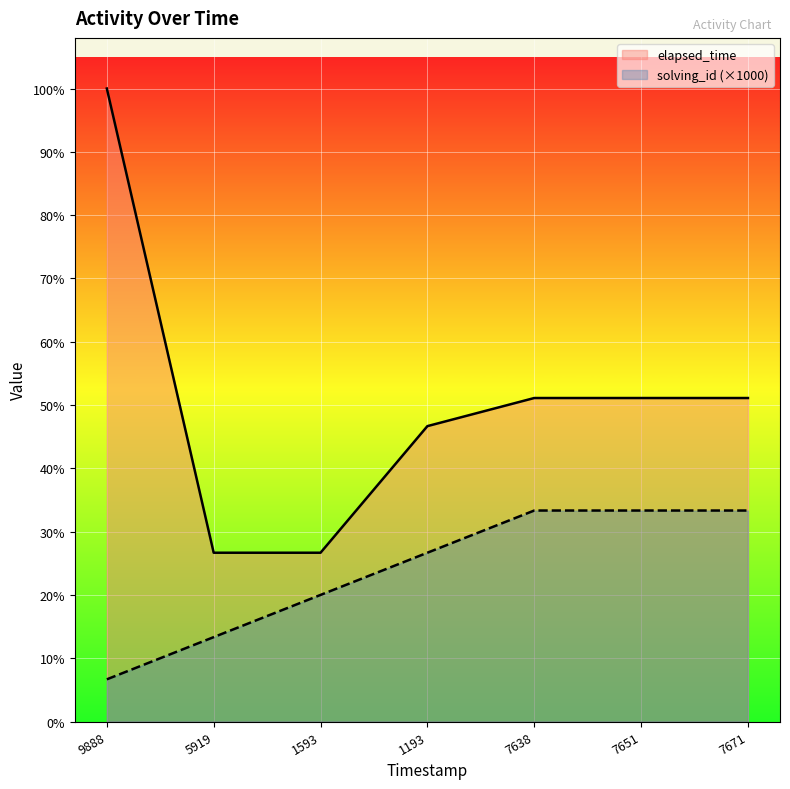

True or false: elapsed_time and solving_id (×1000) intersect in this chart.

False